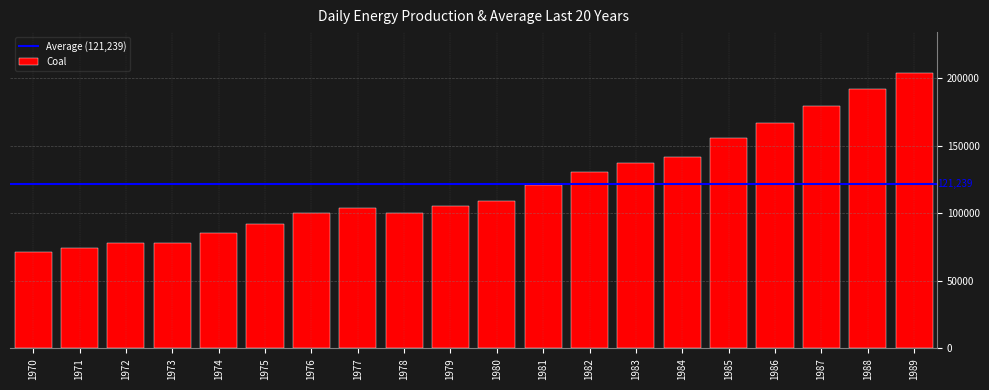

What is the maximum value shown in the chart?

203424